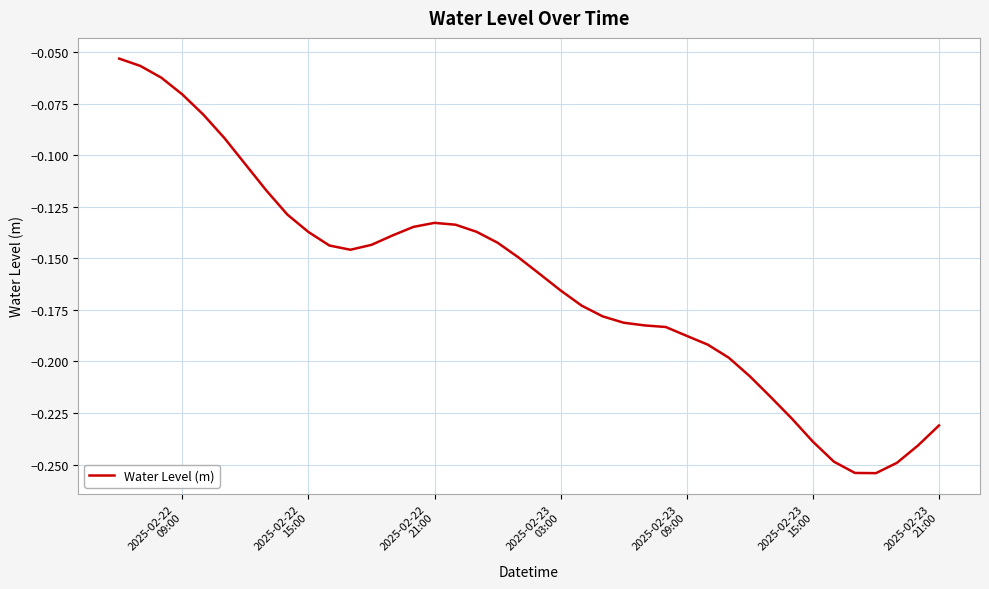

Is this an area chart (filled region under the line)?

No